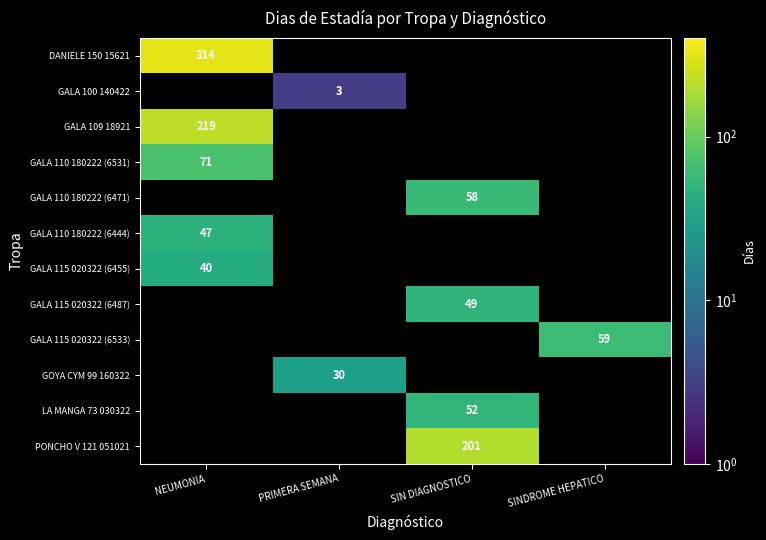

True or false: LA MANGA 73 030322 has a value of 72 at SIN DIAGNOSTICO.

False